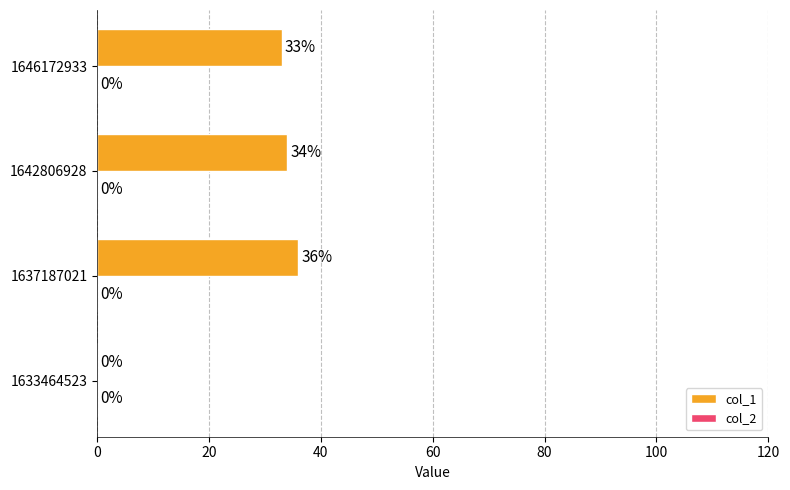

What is the sum of all values?

103